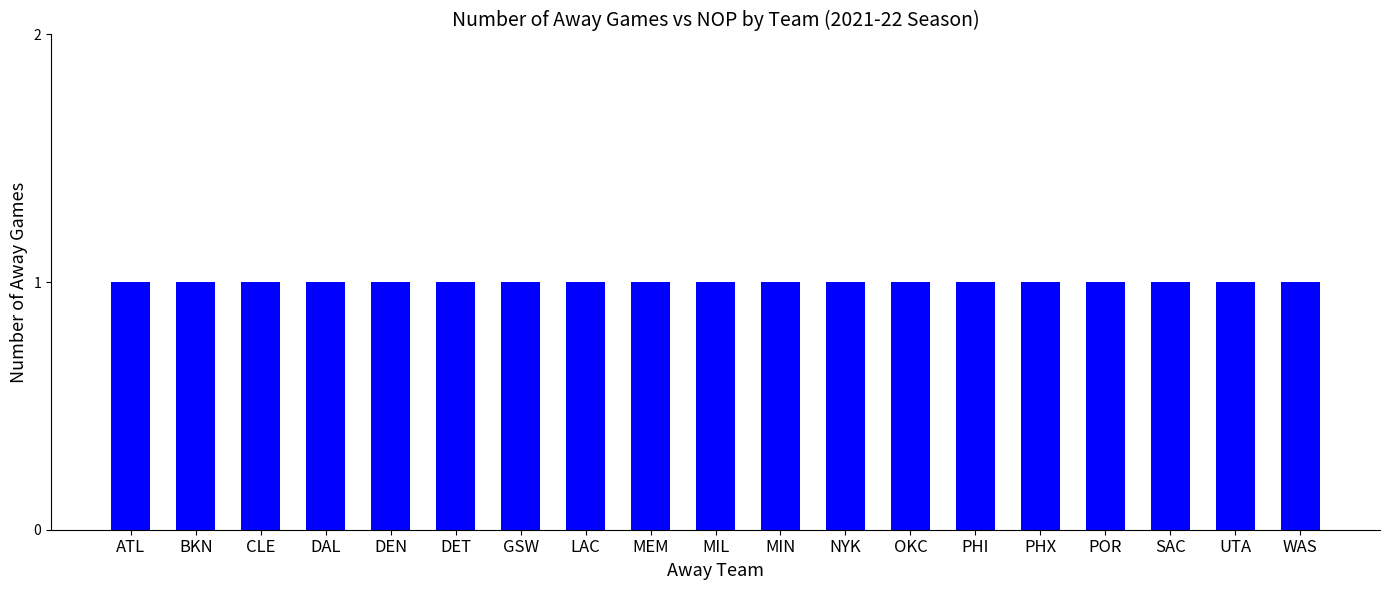

The value at LAC is 2. True or false?

False